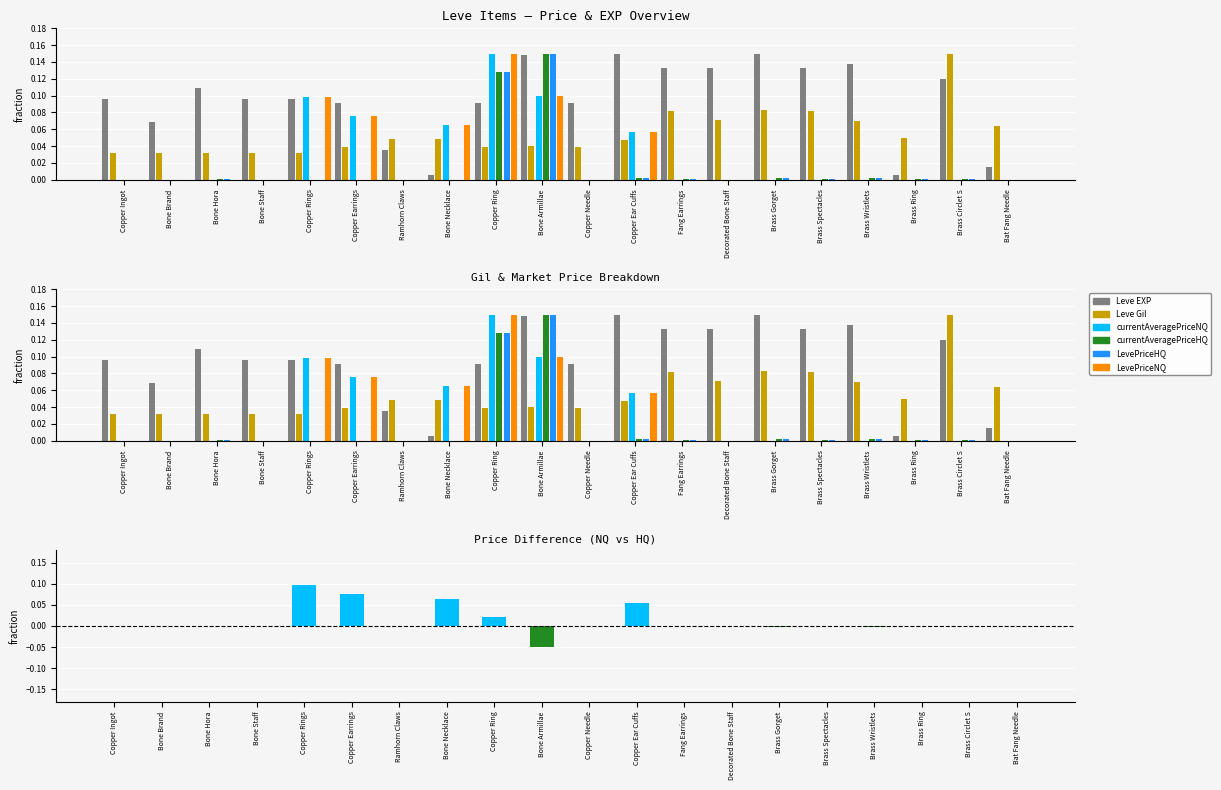

What are all the series names shown in the legend?

Leve EXP, Leve Gil, currentAveragePriceNQ, currentAveragePriceHQ, LevePriceHQ, LevePriceNQ